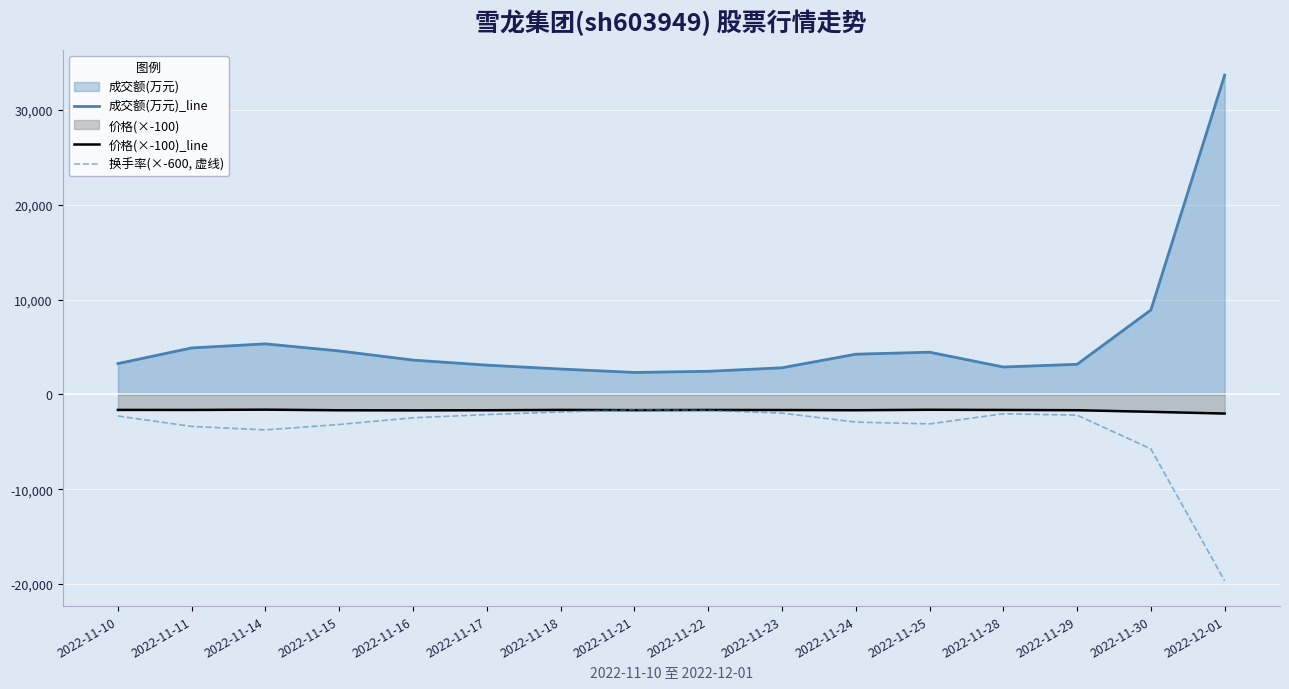

Between which two adjacent categories do 价格(×-100)_line and 换手率(×-600, 虚线) first intersect?

2022-11-18 and 2022-11-21